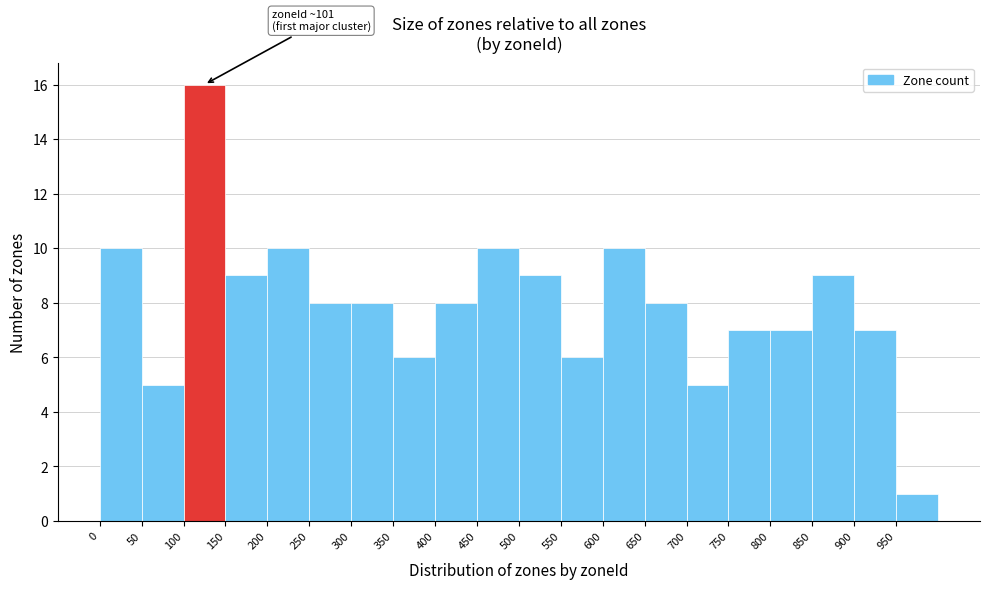

Which range on the x-axis has the tallest bar?

100 to 150